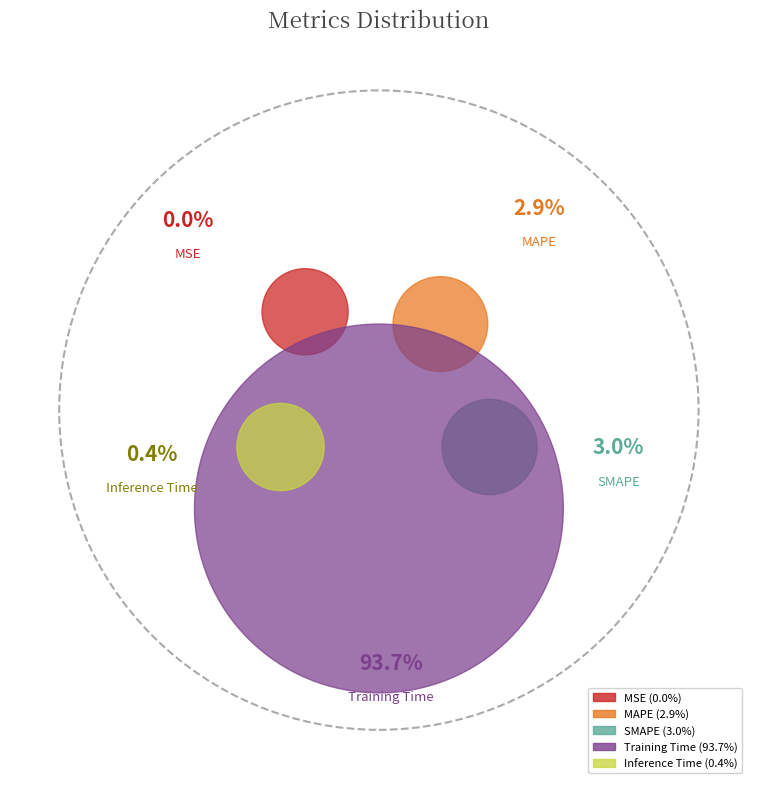

To the nearest percent, what is the difference between the largest and smallest slice percentages?

94%